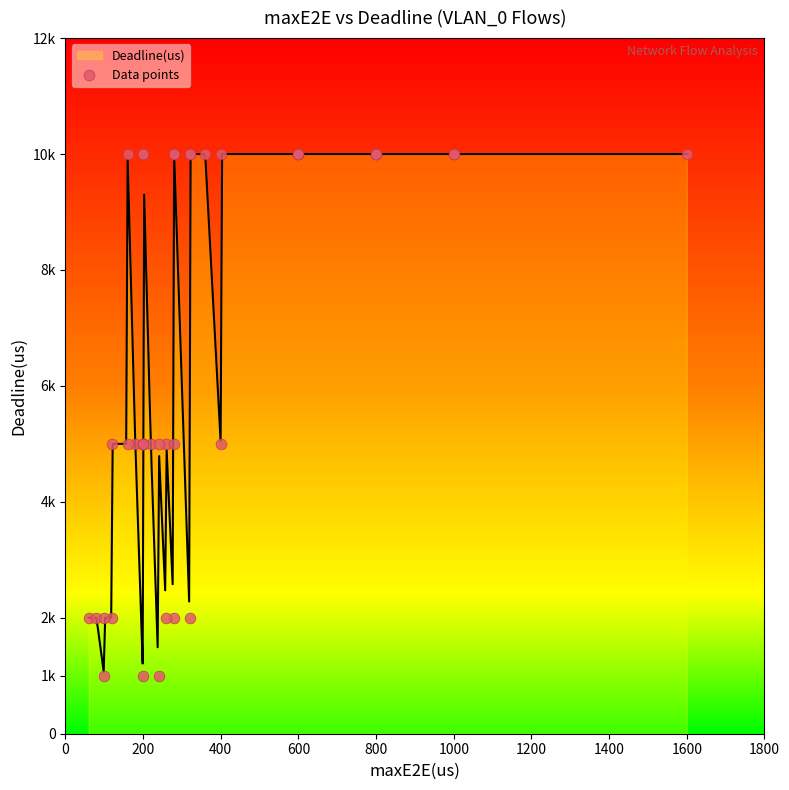

What is the ratio of the value at 39 to the value at 1800?

1.0